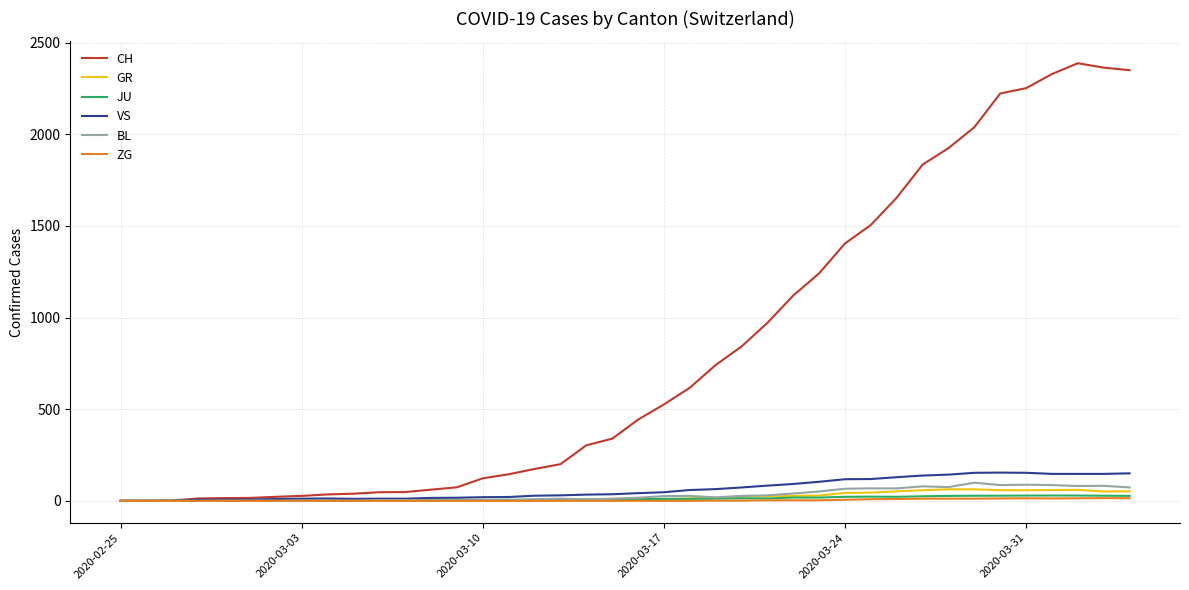

What is the highest value of the GR series?

63